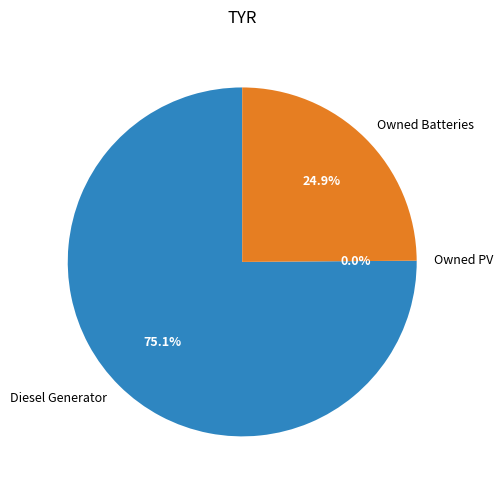

Rank the categories by value from lowest to highest.

Owned PV, Owned Batteries, Diesel Generator